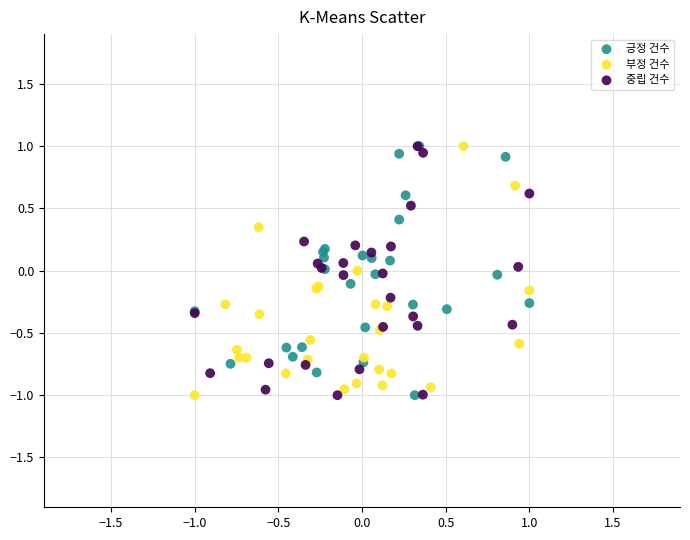

What are all the series names shown in the legend?

긍정 건수, 부정 건수, 중립 건수